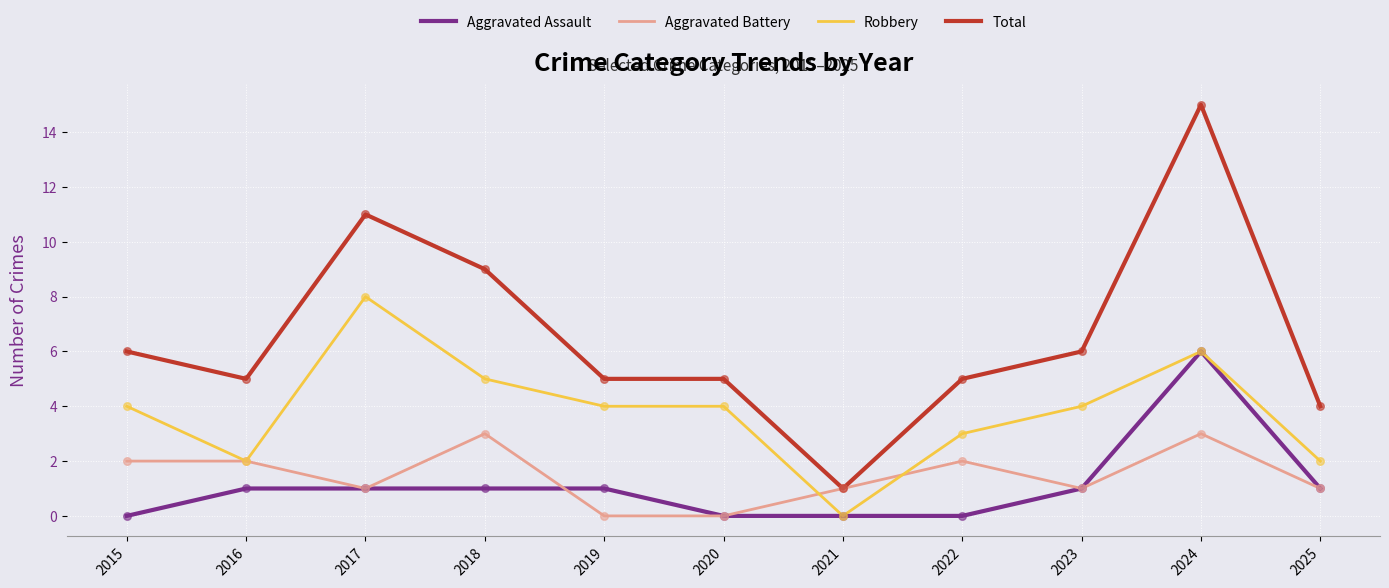

Which series has the largest range (max minus min)?

Total